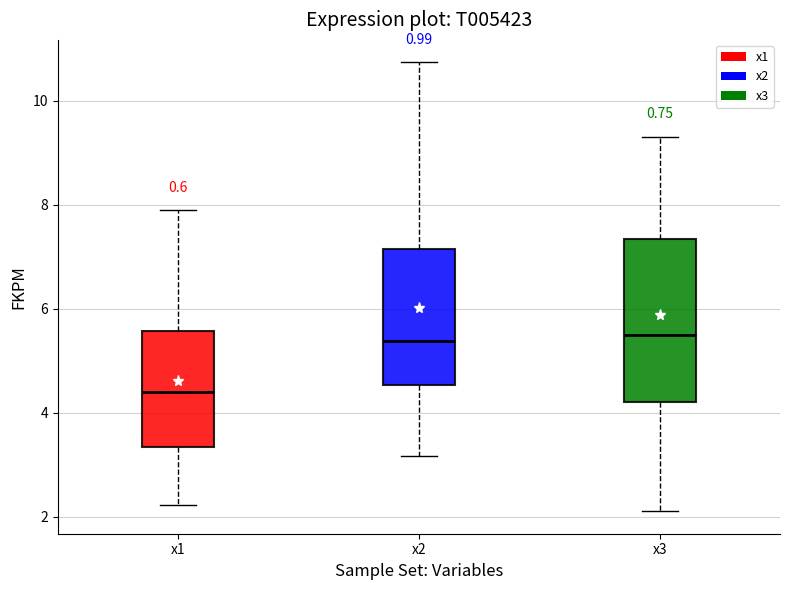

Comparing the boxes themselves (not the whiskers), which one is the tallest?

x3